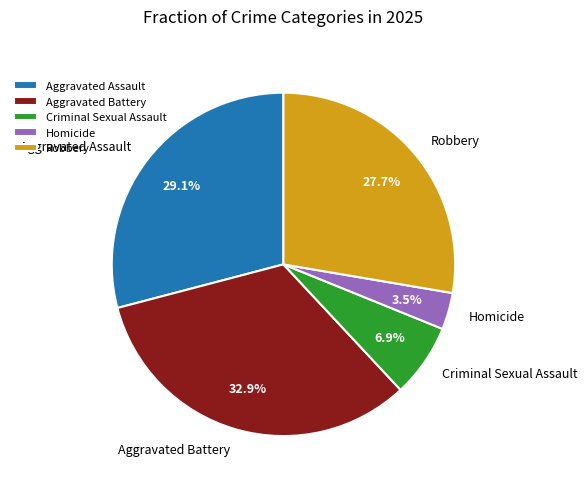

Rank the categories by value from lowest to highest.

Homicide, Criminal Sexual Assault, Robbery, Aggravated Assault, Aggravated Battery